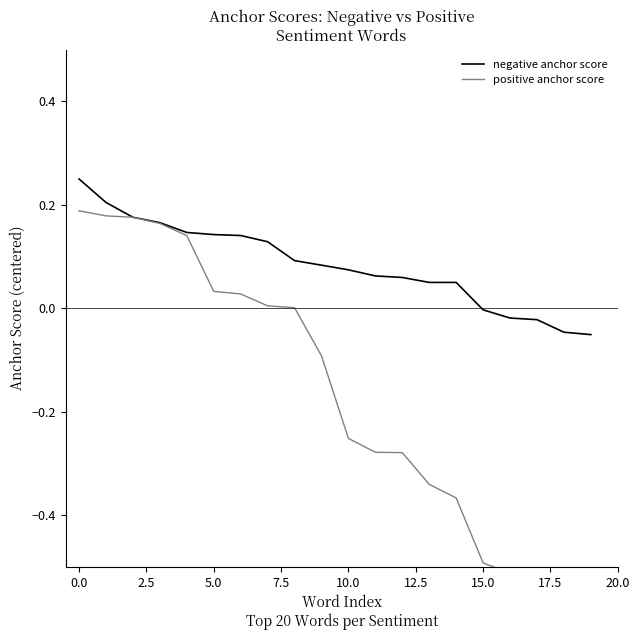

True or false: negative anchor score has a value of 0.4 at 0.0.

False